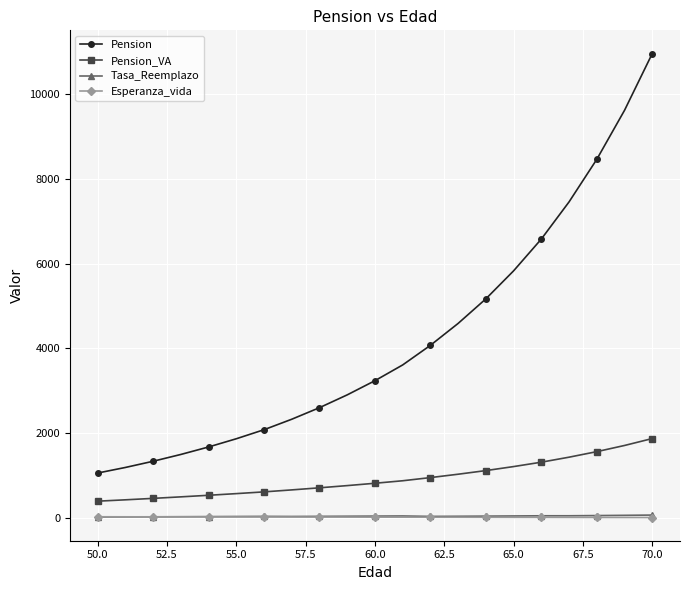

Which series has the widest spread of values?

Pension